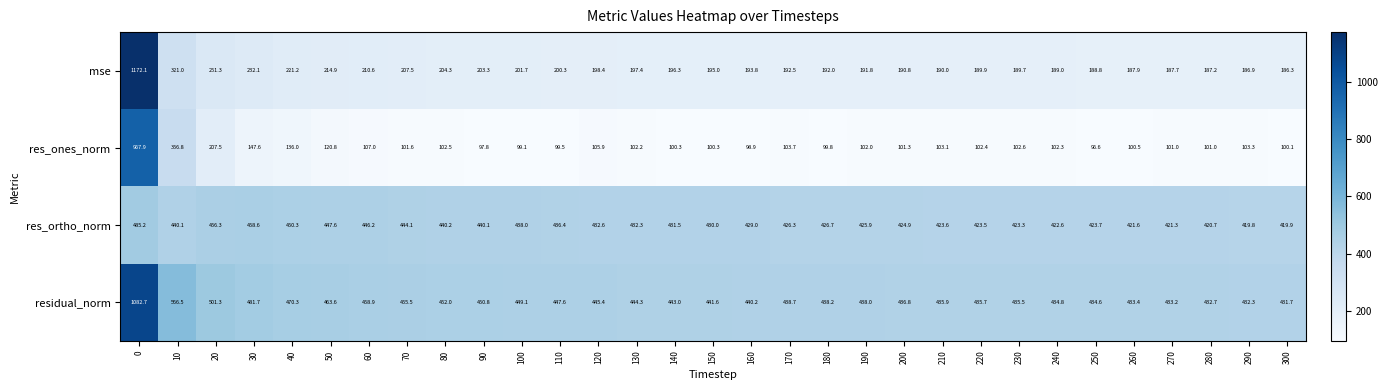

What is the spread (max minus min) of values at 90?

353.0